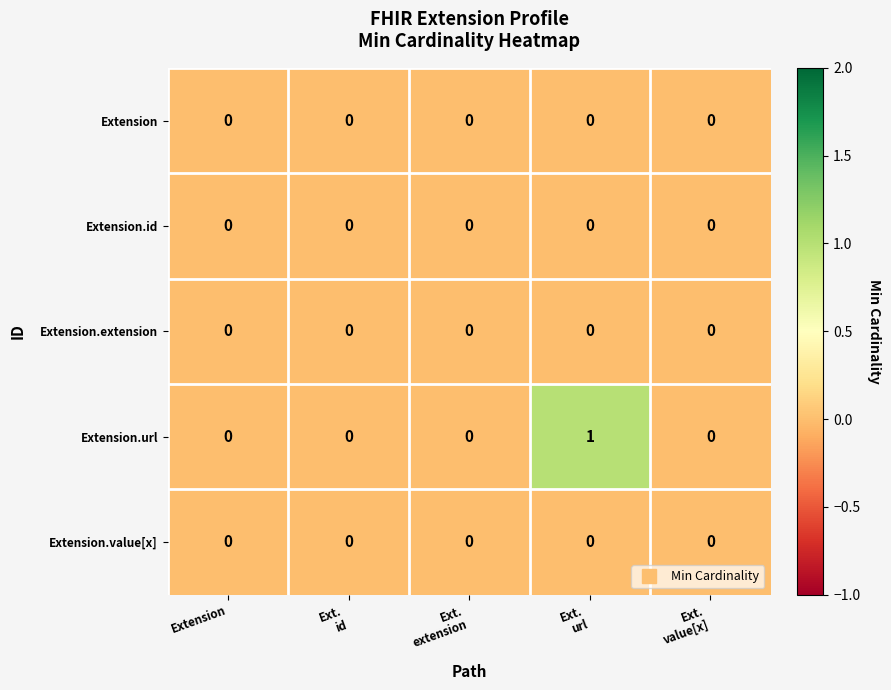

Which series has the largest total across all categories?

Extension.url